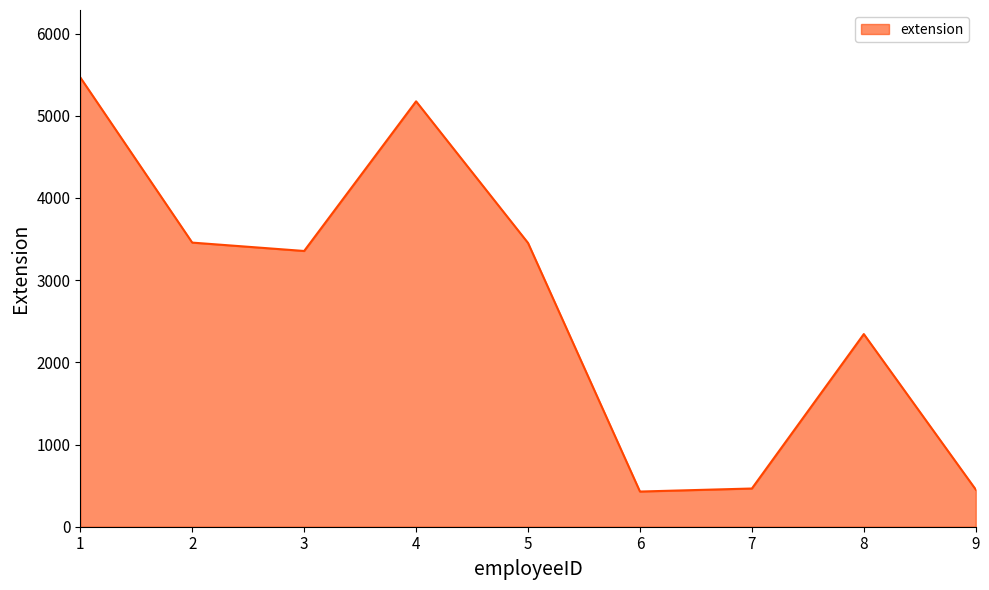

What is the greatest value displayed?

5467